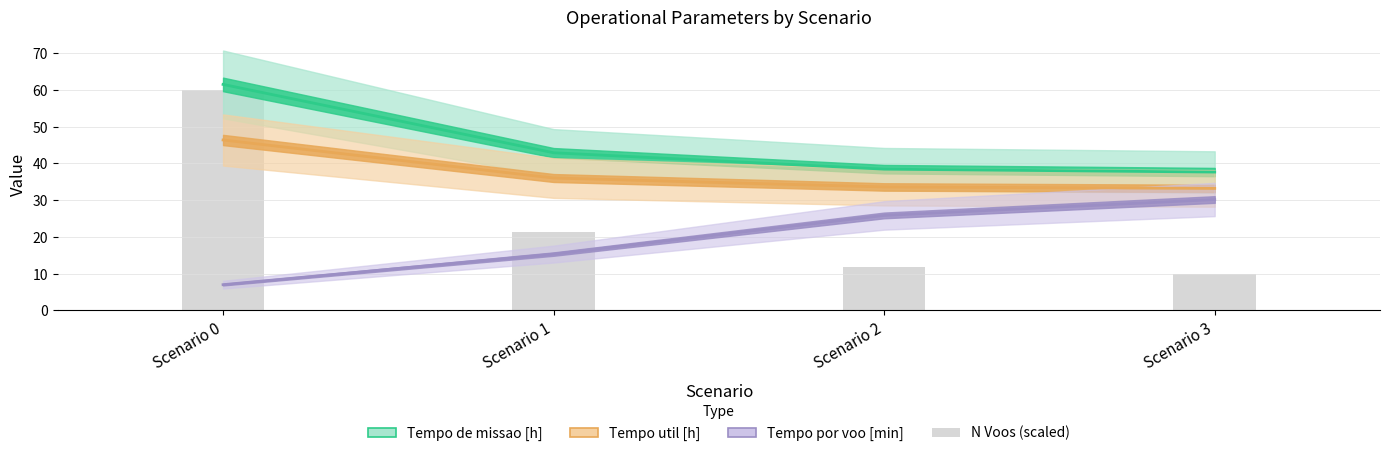

Is it true that Tempo por voo [min] equals 15.3 at Scenario 1?

True